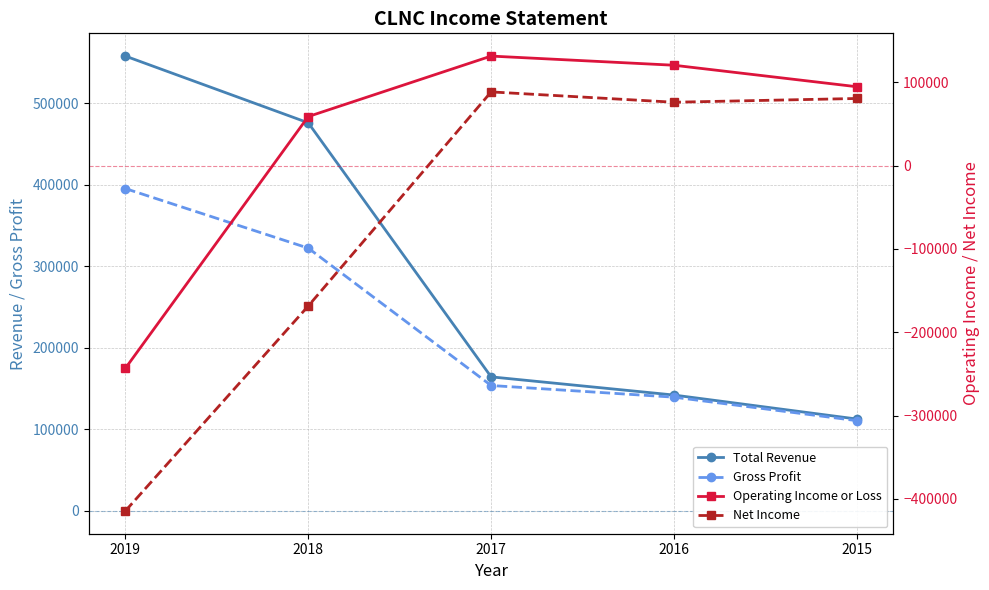

Where does the Gross Profit series first go above 153800?

2019